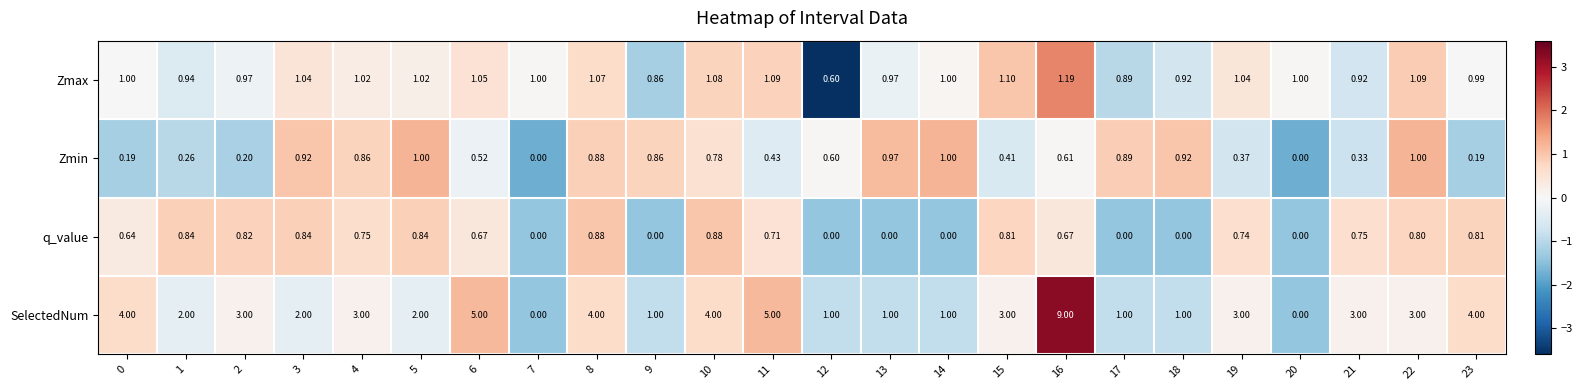

Rank the series by their maximum value, from lowest to highest.

q_value, Zmin, Zmax, SelectedNum